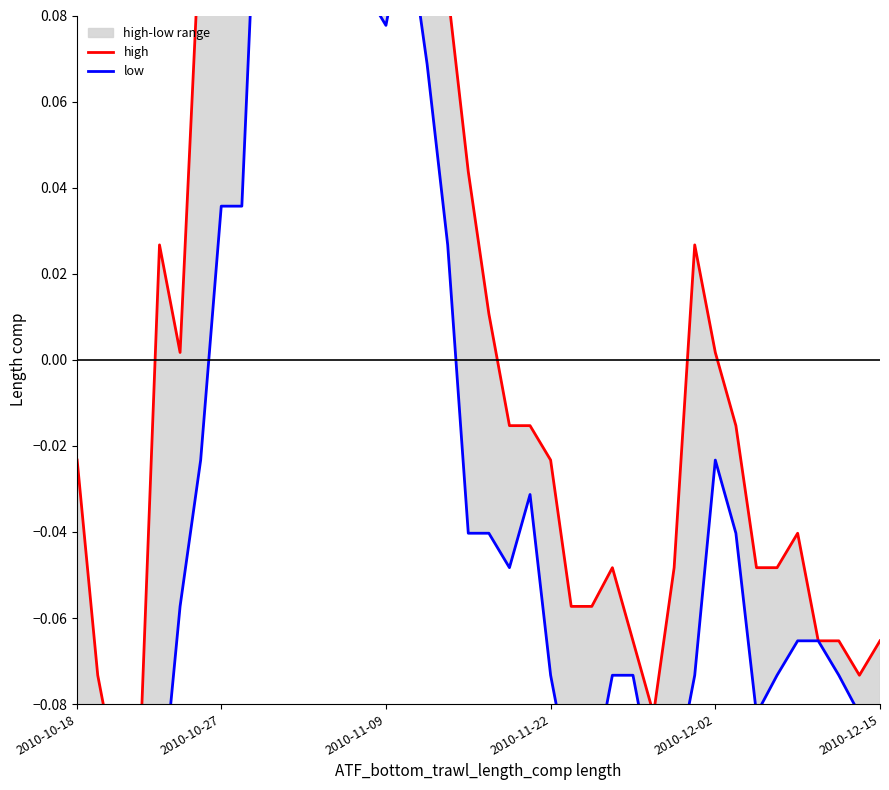

Count the number of data series in this chart.

2